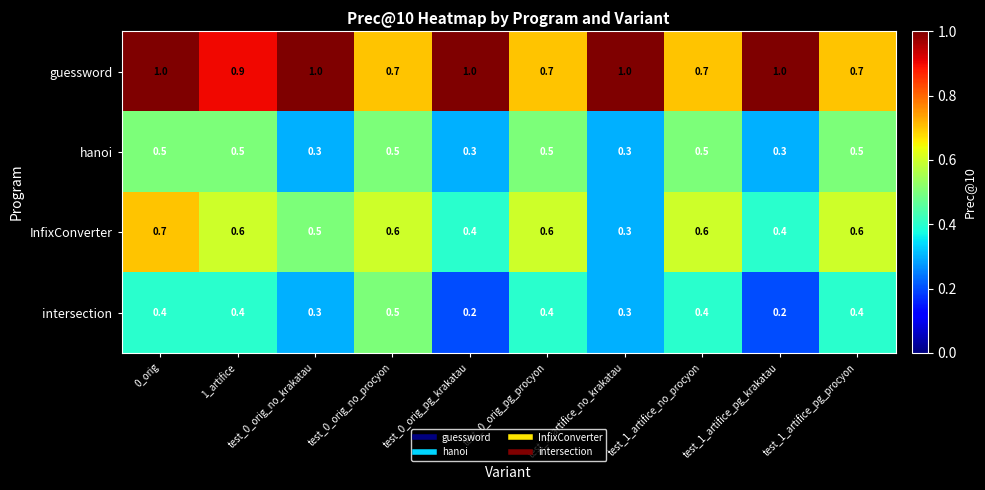

What is the spread (max minus min) of values at test_0_orig_pg_procyon?

0.3